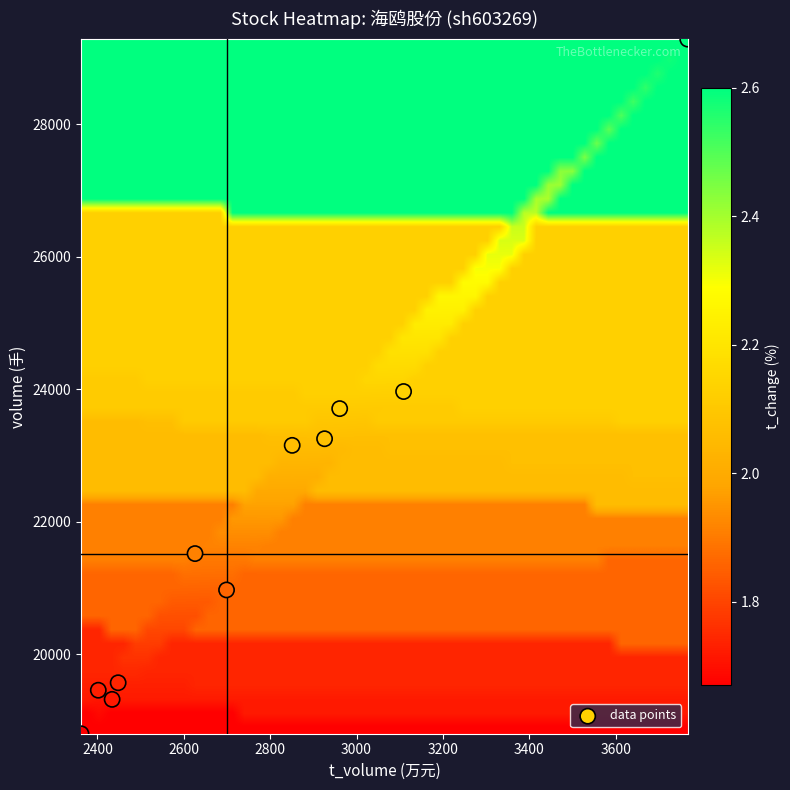

What is the range of Y values (max minus min)?

10492